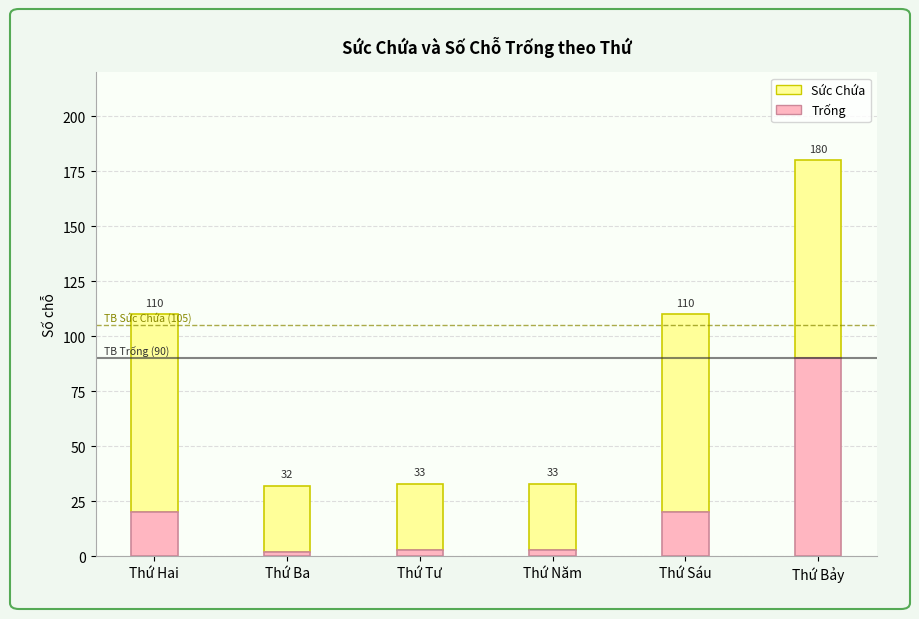

What are all the series names shown in the legend?

Sức Chứa, Trống